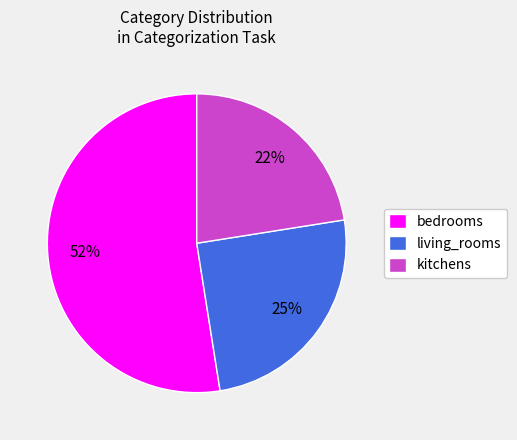

Which category accounts for the majority?

bedrooms